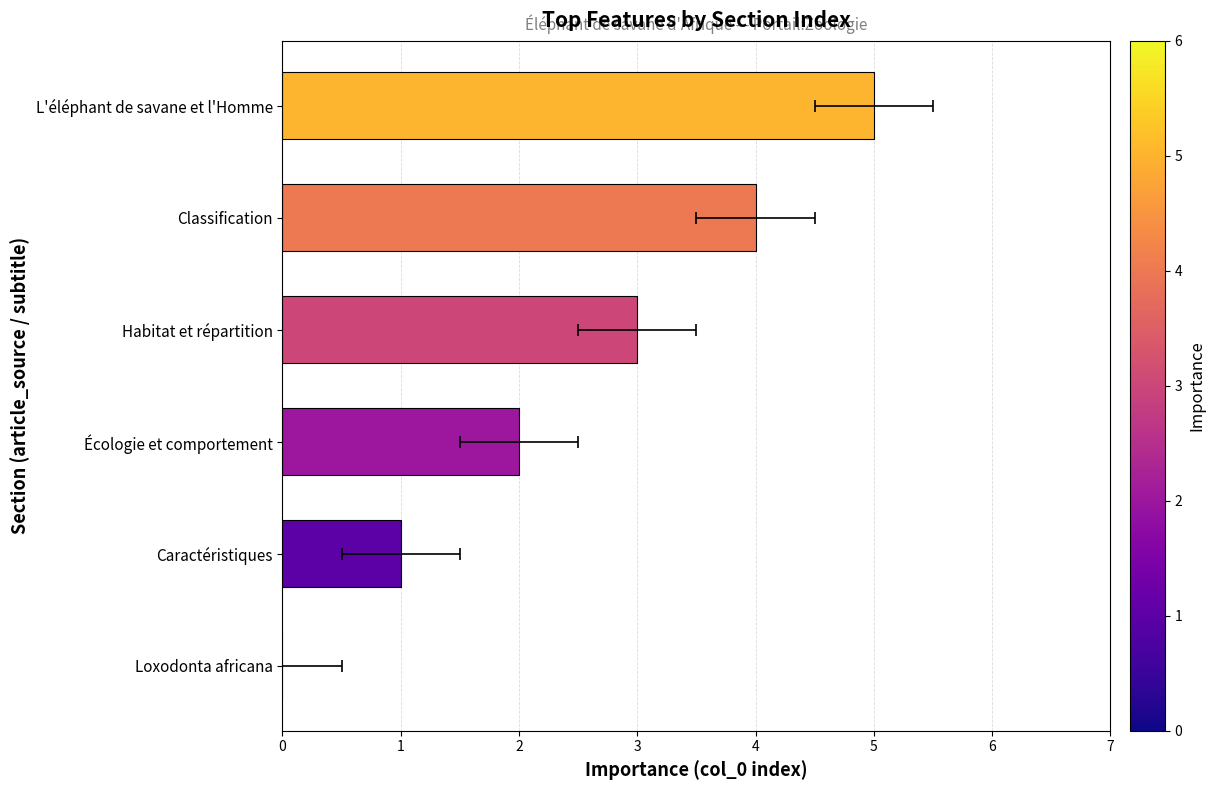

Does the chart contain any negative values?

No